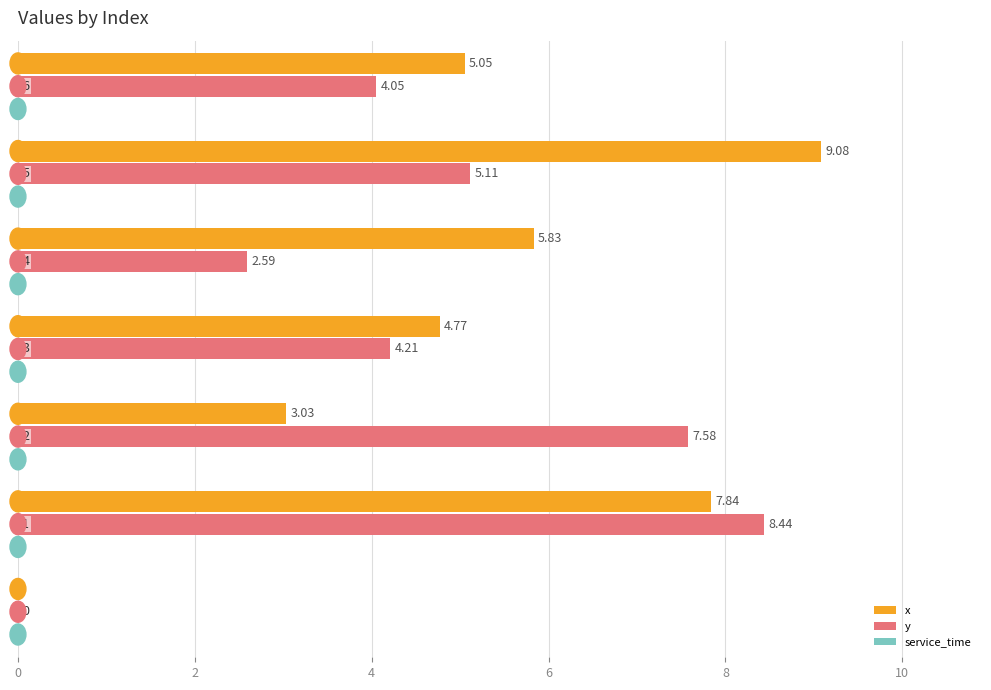

Which series has the largest total across all categories?

x